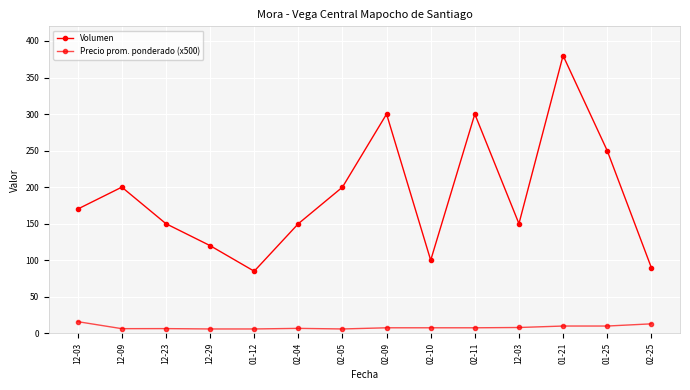

The value of Volumen at 12-23 is 269.6. True or false?

False